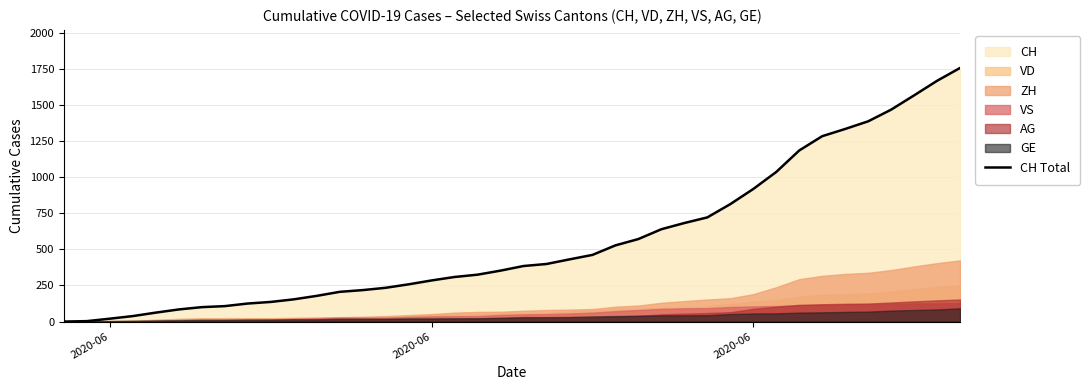

How many data points are above 385?

19